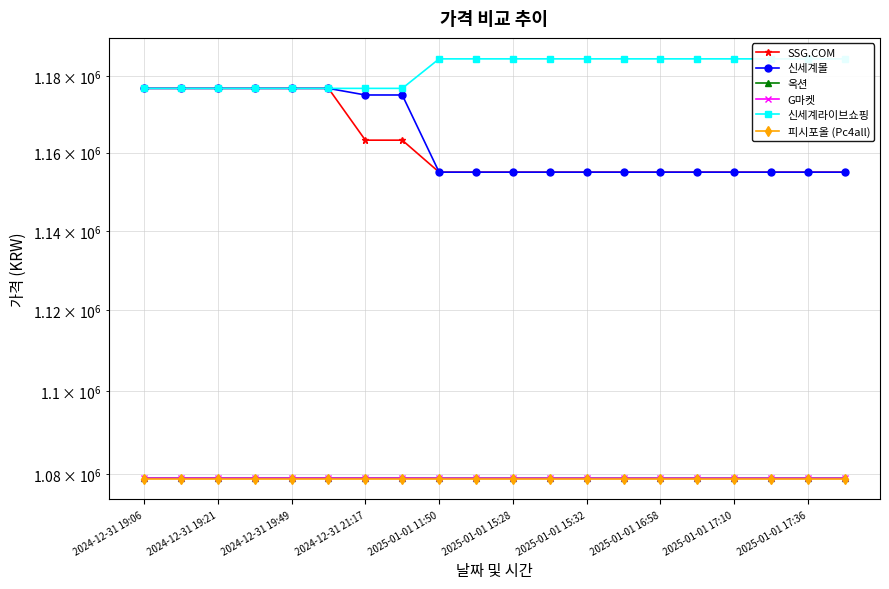

At 2025-01-01 11:50, list the series in order from smallest to largest.

피시포올 (Pc4all), 옥션, G마켓, SSG.COM, 신세계몰, 신세계라이브쇼핑